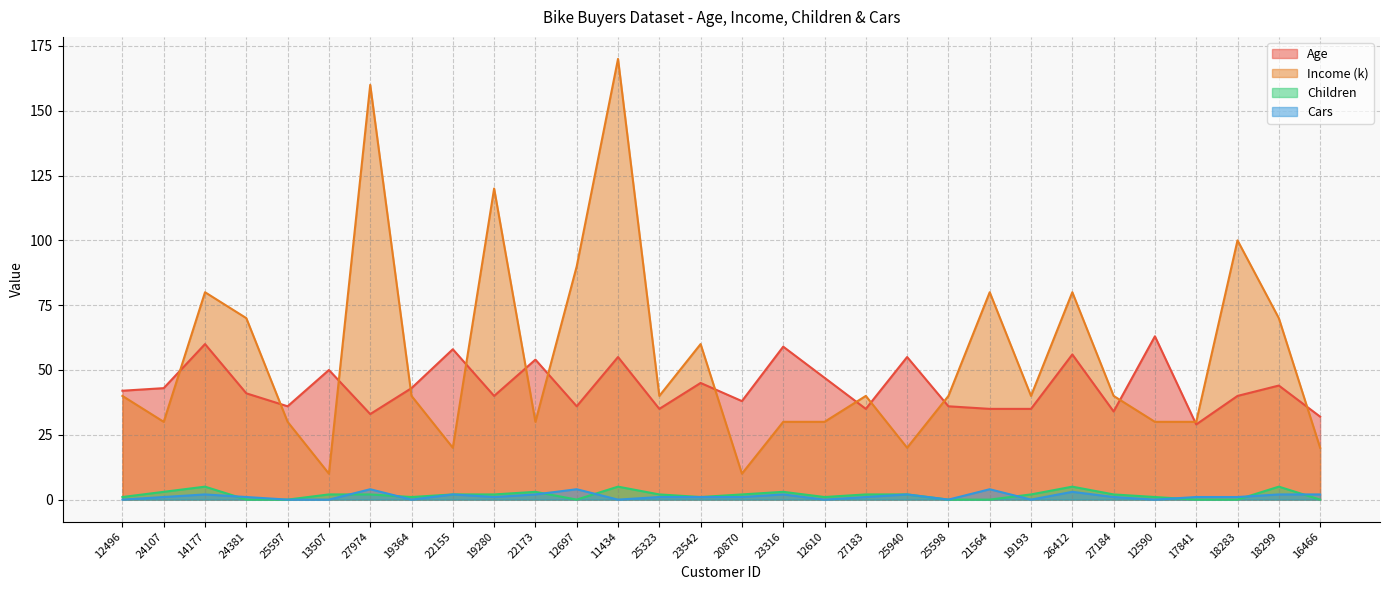

In Income (k), how many points are higher than both neighbors (excluding endpoints)?

9